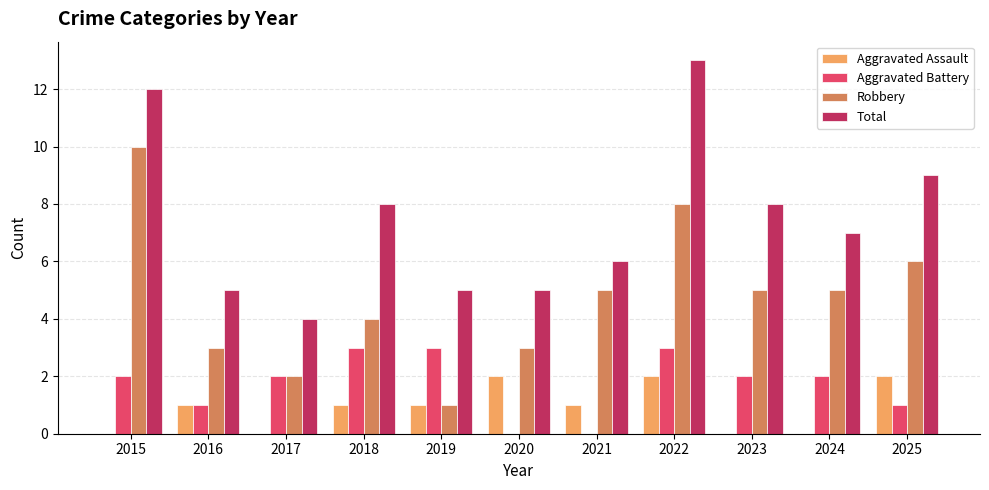

At which category is the sum across all series the highest?

2022